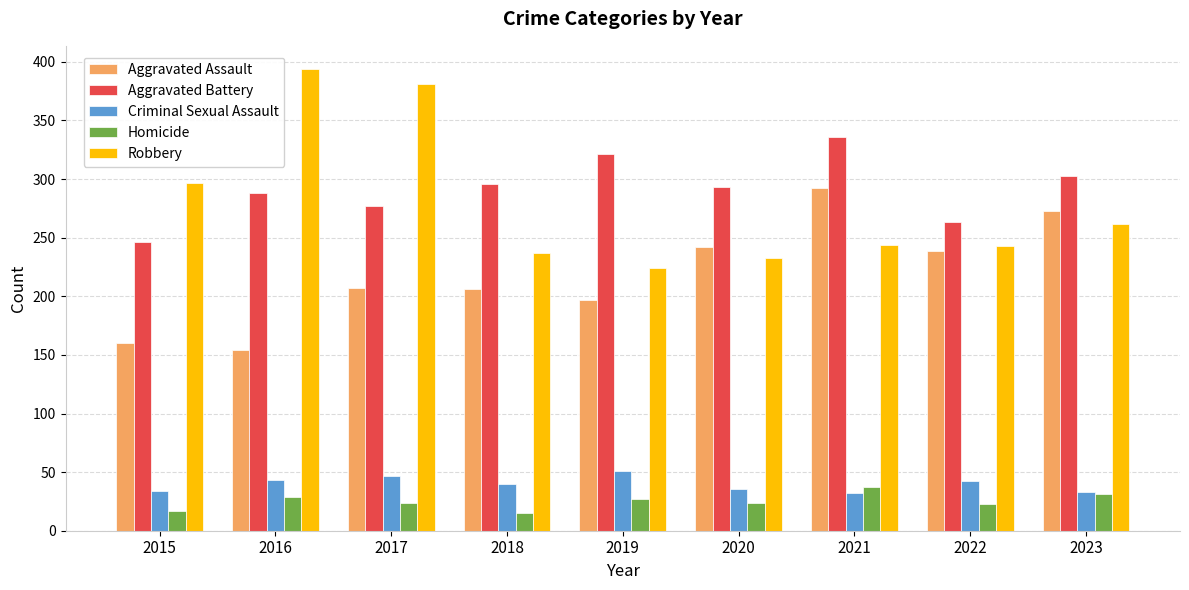

The Aggravated Battery series shows 203 at 2021. True or false?

False